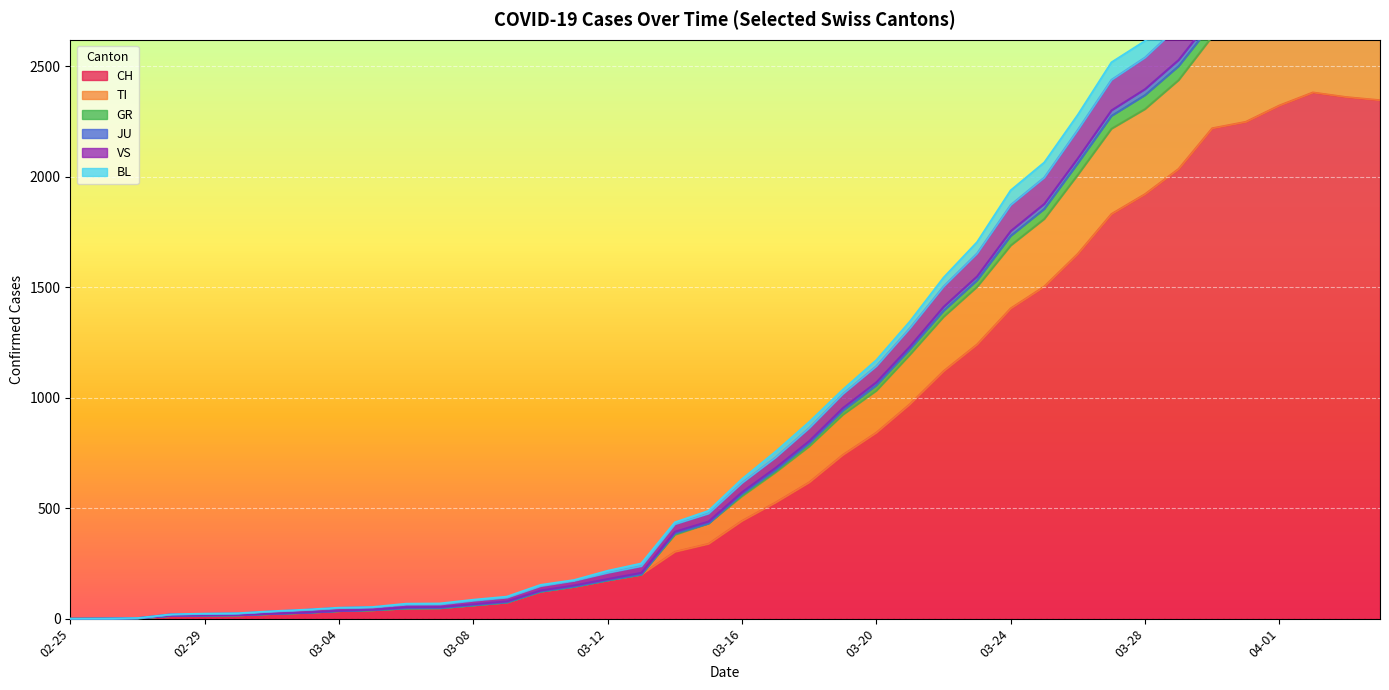

What is the highest value of the VS series?

2815